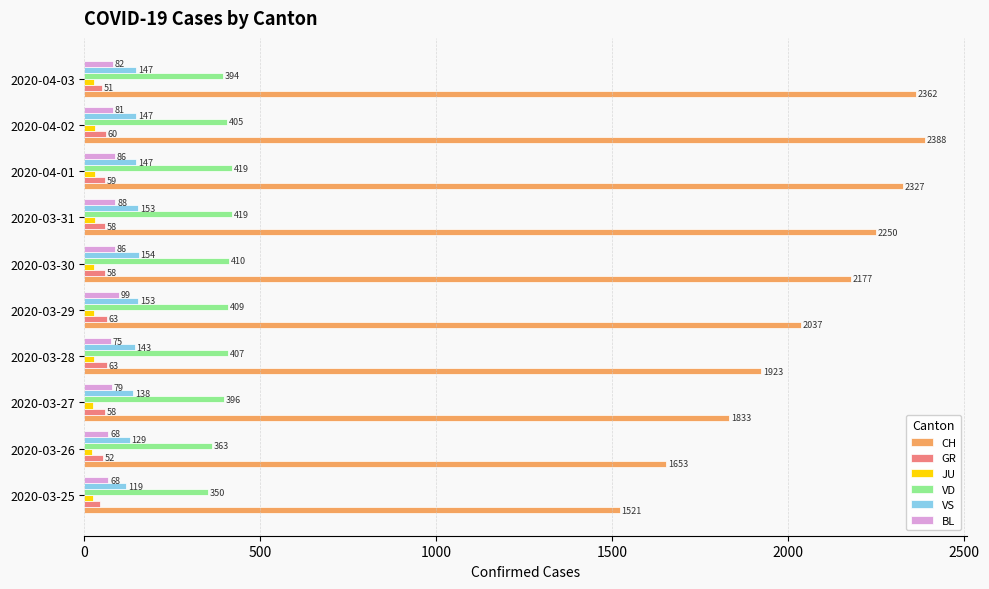

Which series has the largest range (max minus min)?

CH